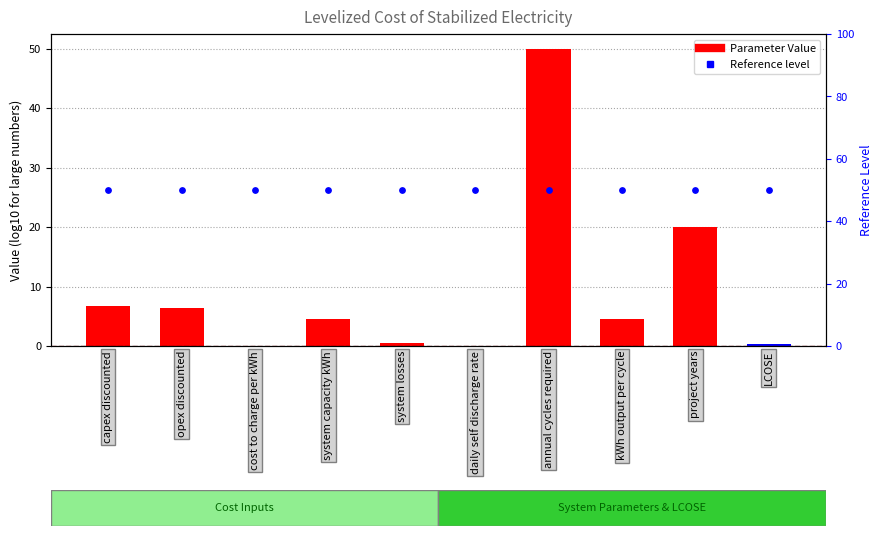

At which category is the sum across all series the highest?

annual cycles required